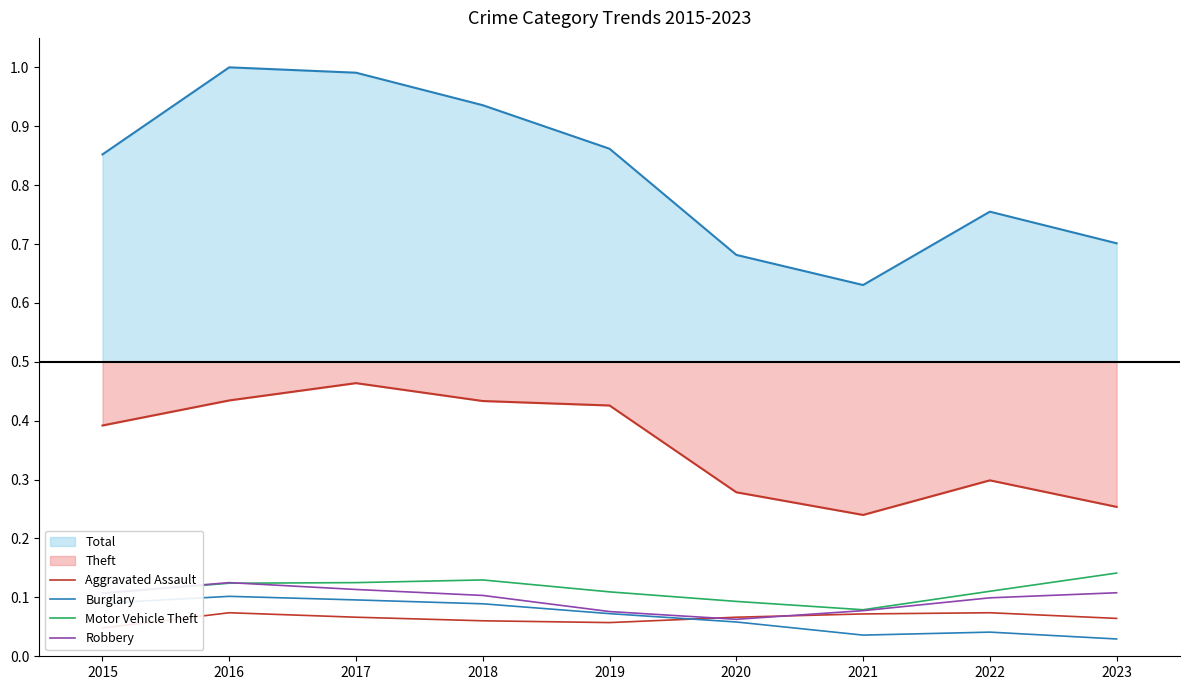

What is the sum of all Burglary values?

0.6